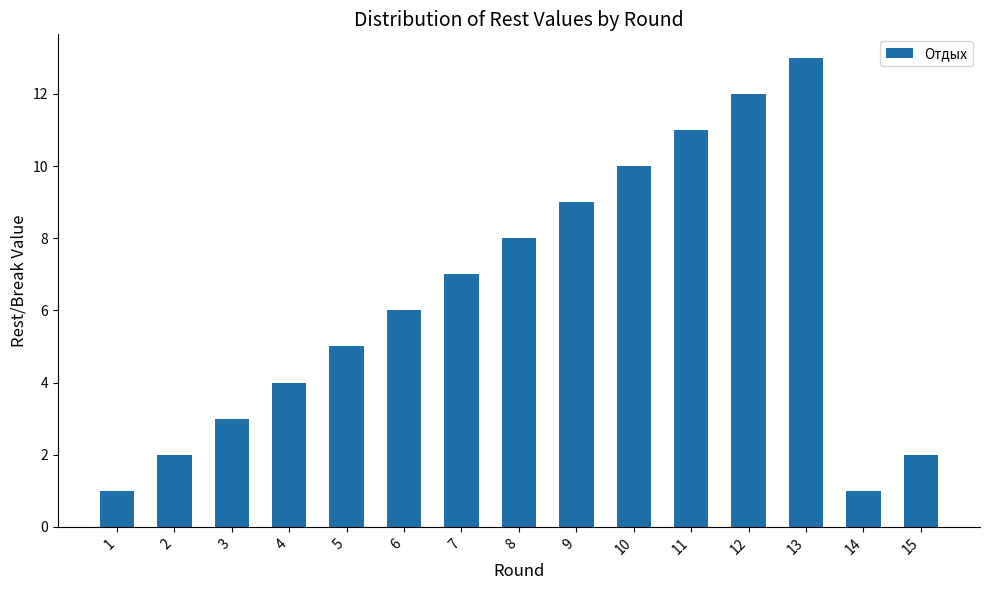

The chart shows a value of 2 at 1. True or false?

False